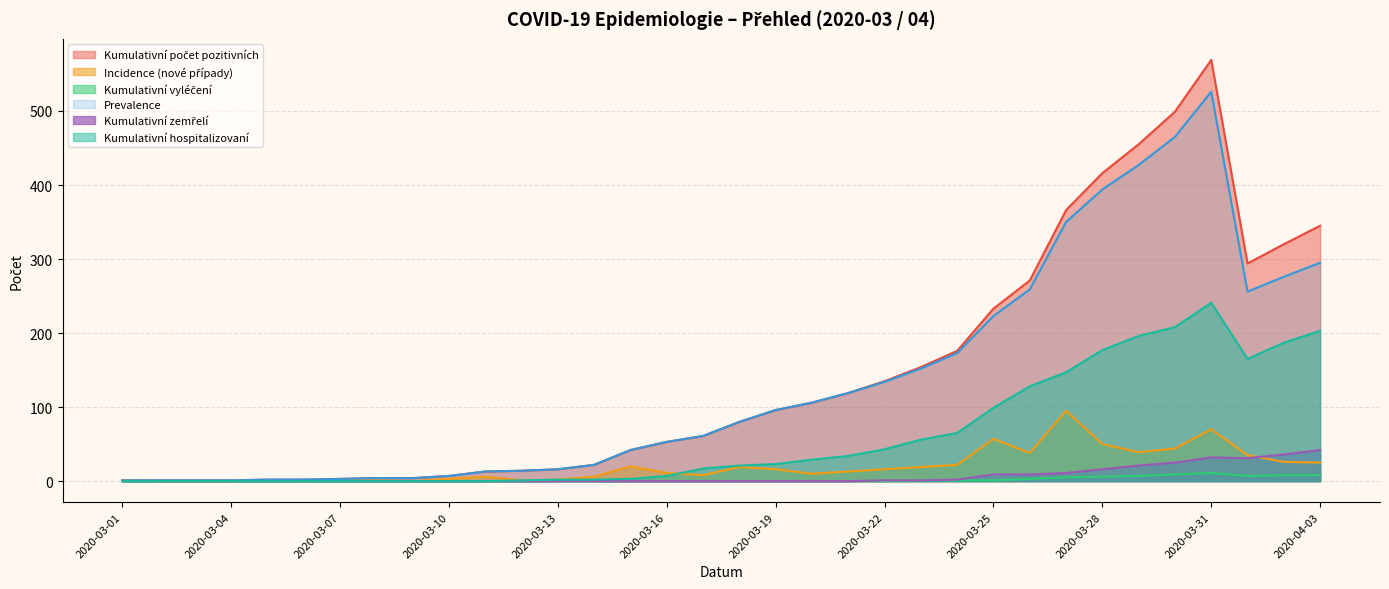

What is the greatest value displayed?

569